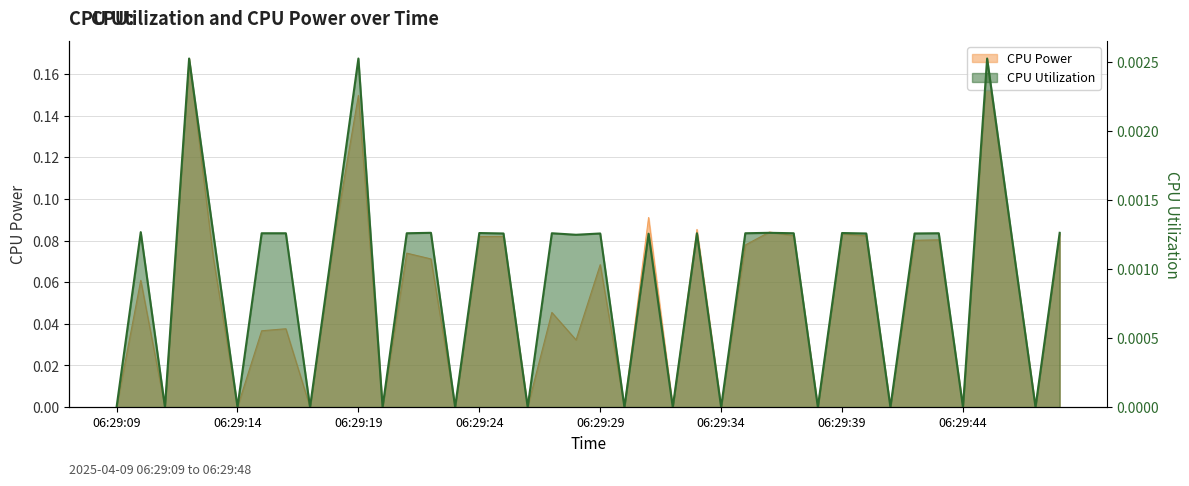

True or false: CPU Utilization and CPU Power intersect in this chart.

False